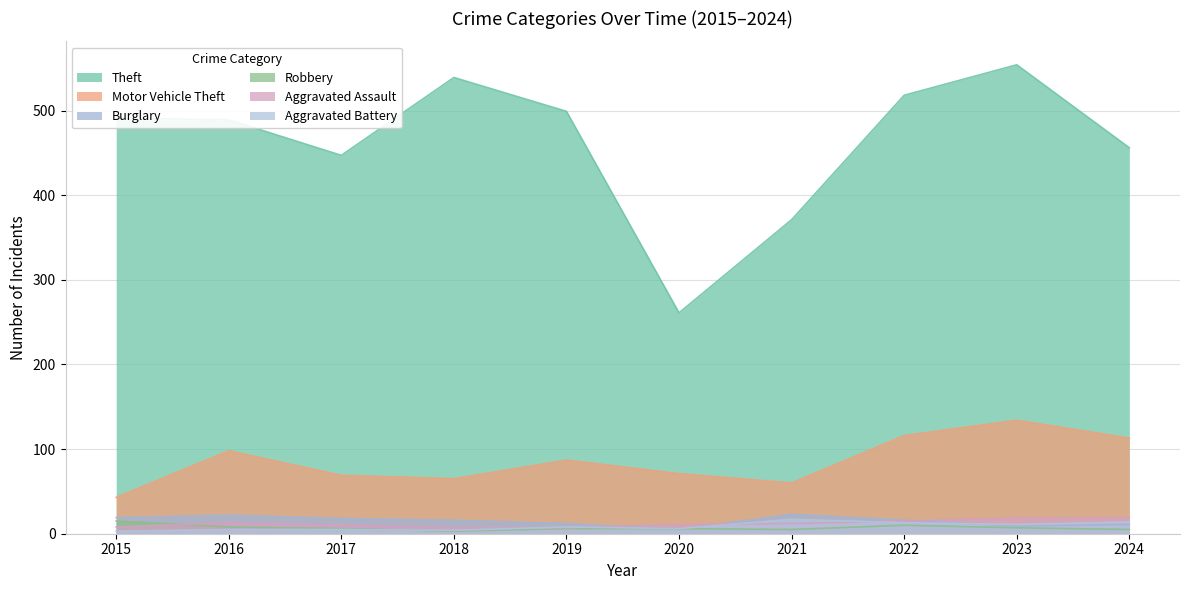

Which series has the largest total across all categories?

Theft